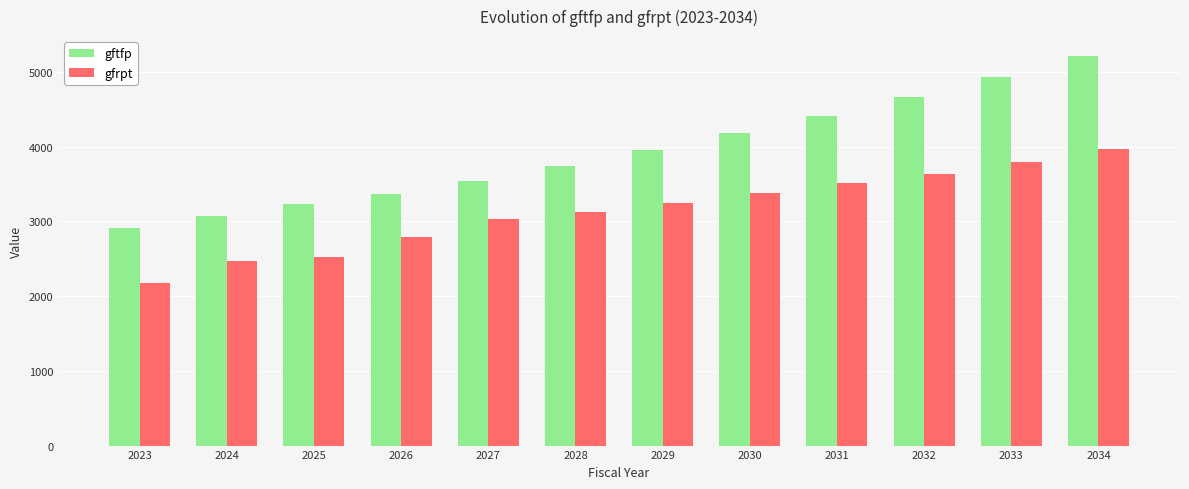

True or false: gftfp has a value of 4665.2 at 2032.

True